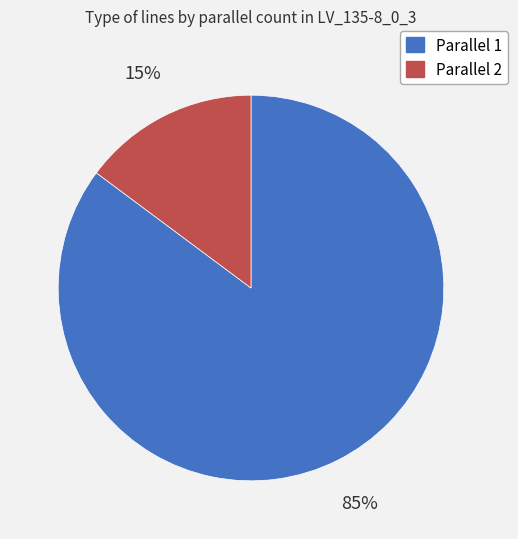

To the nearest percent, what is the average slice percentage?

50%